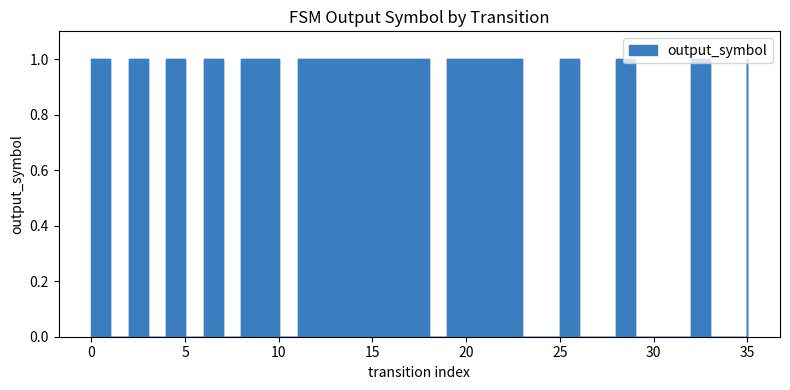

List the labels in order of value, largest first.

0, 2, 4, 6, 8, 9, 11, 12, 13, 14, 15, 16, 17, 19, 20, 21, 22, 25, 28, 32, 35, 1, 3, 5, 7, 10, 18, 23, 24, 26, 27, 29, 30, 31, 33, 34